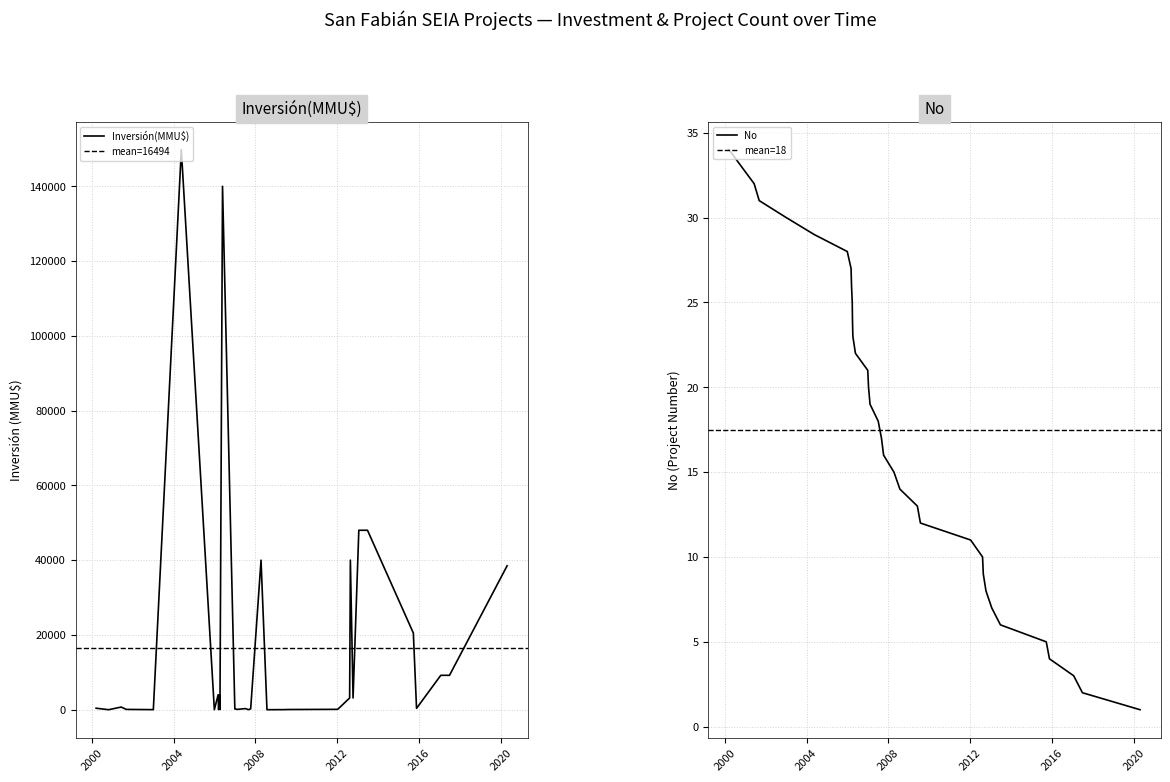

Reading left to right, list all the values displayed in this chart.

34	33	32	31	30	29	28	27	26	25	24	23	22	21	20	19	18	17	16	15	14	13	12	11	10	9	8	7	6	5	4	3	2	1